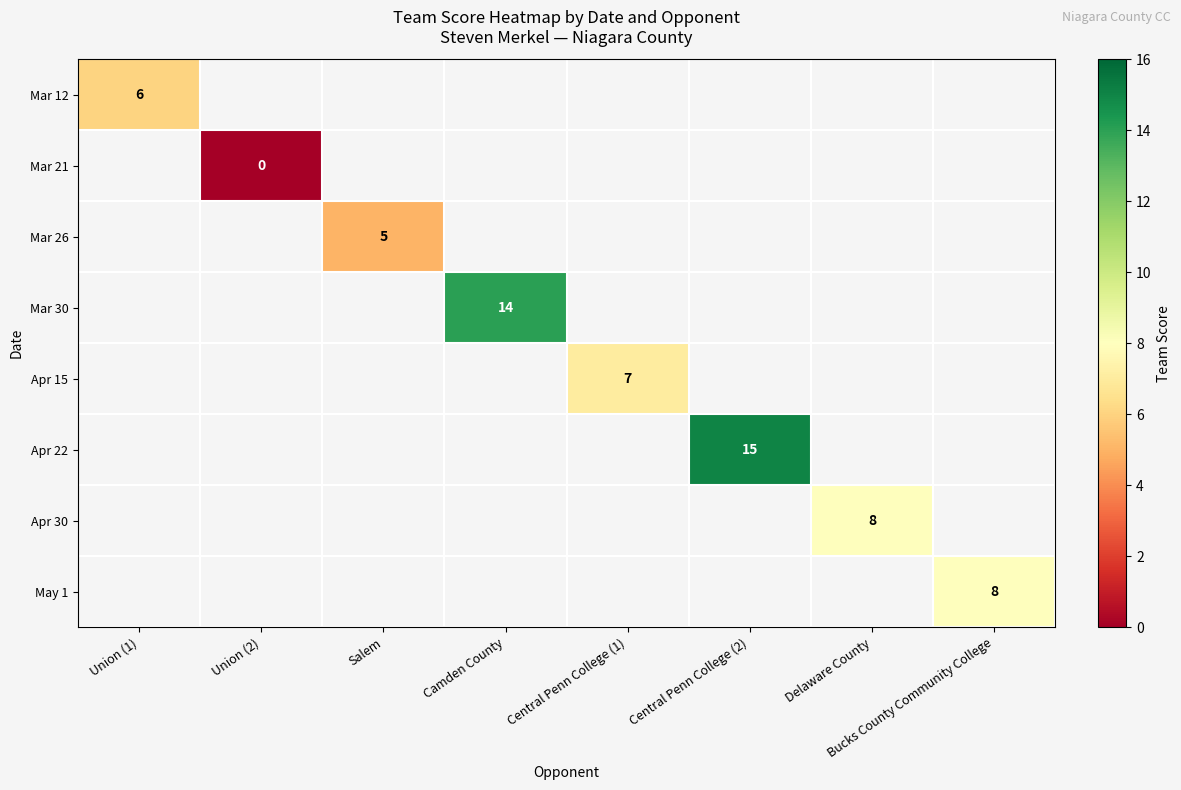

True or false: Apr 15 has a value of 12 at Central Penn College (1).

False